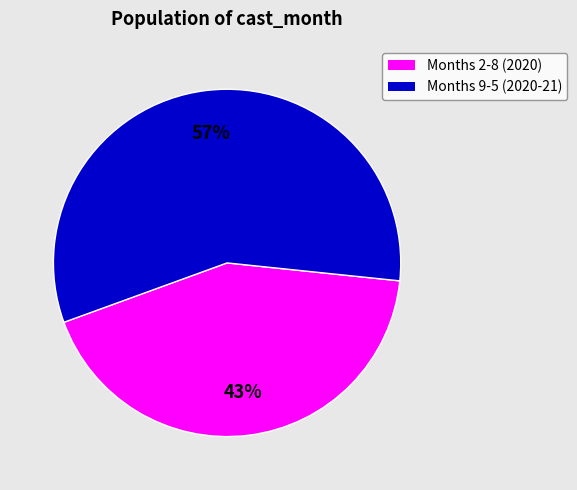

To the nearest percent, what is the average slice percentage?

50%